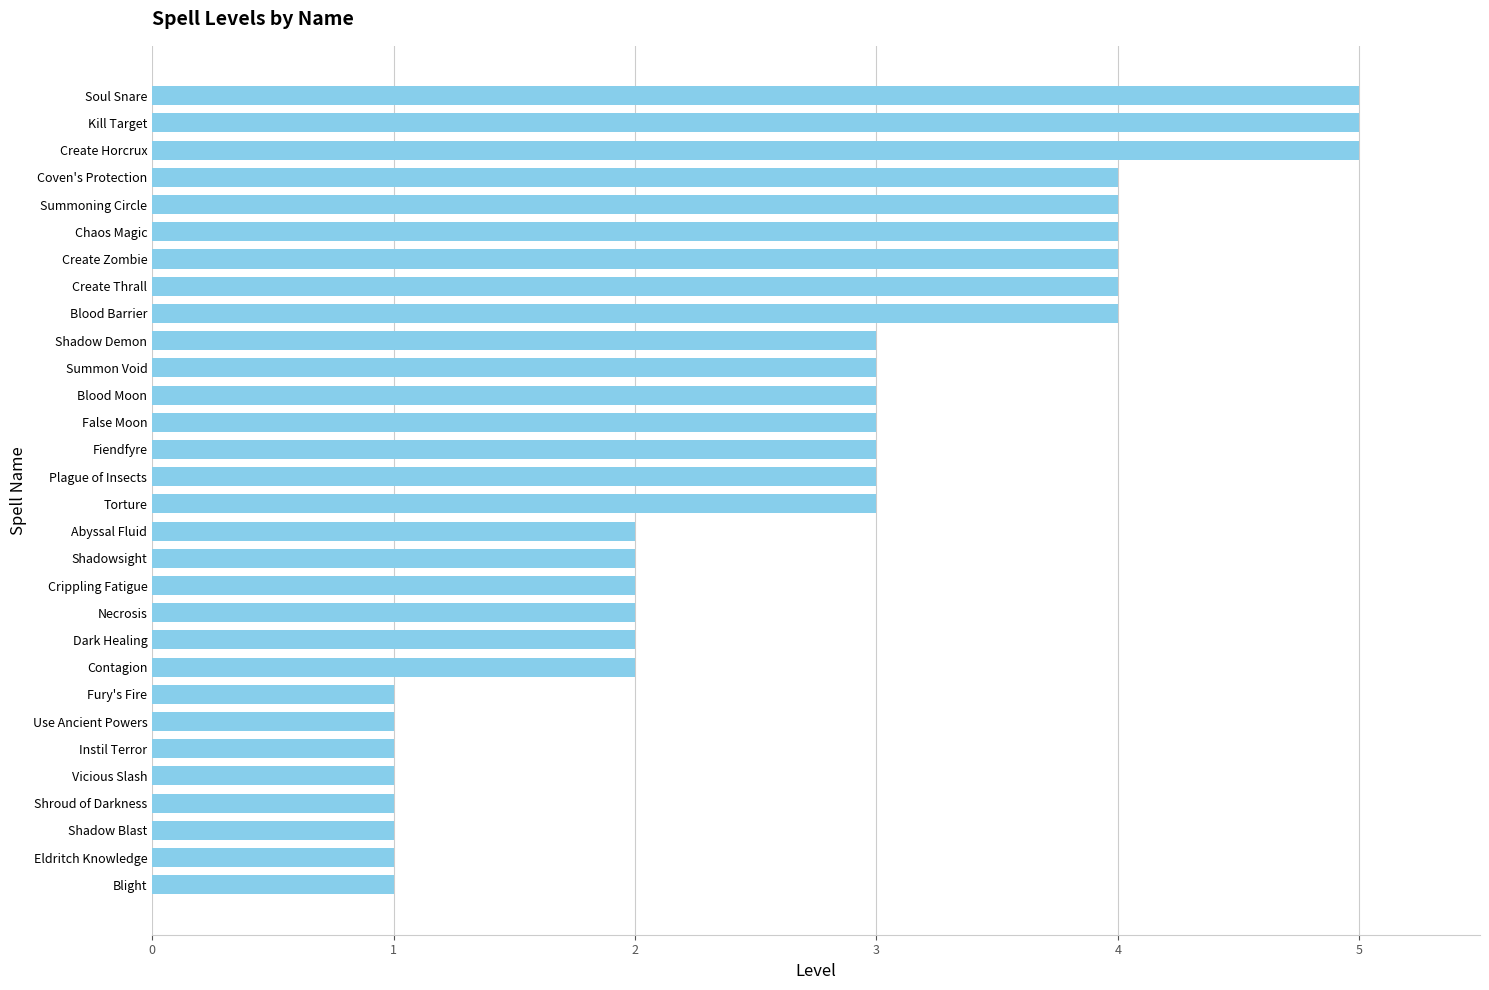

What is the sum of all values?

80